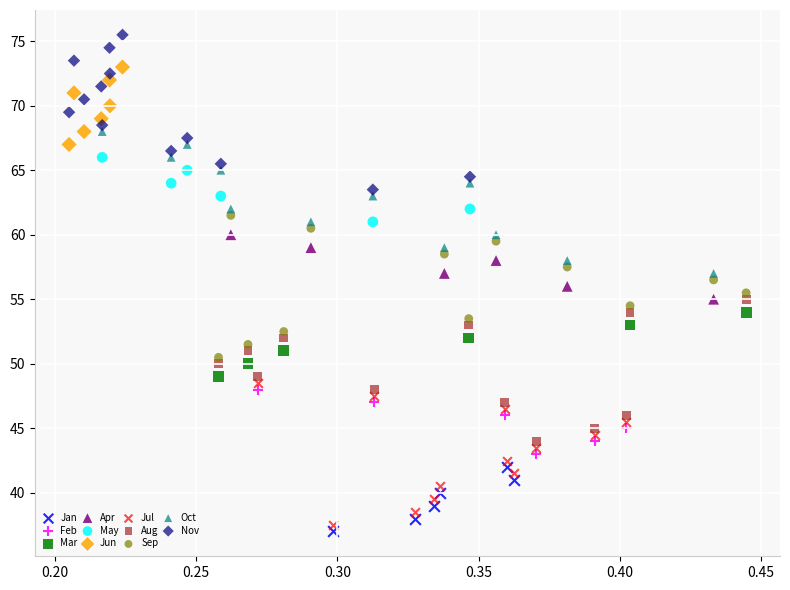

Which series contains the lowest Y value?

Jan